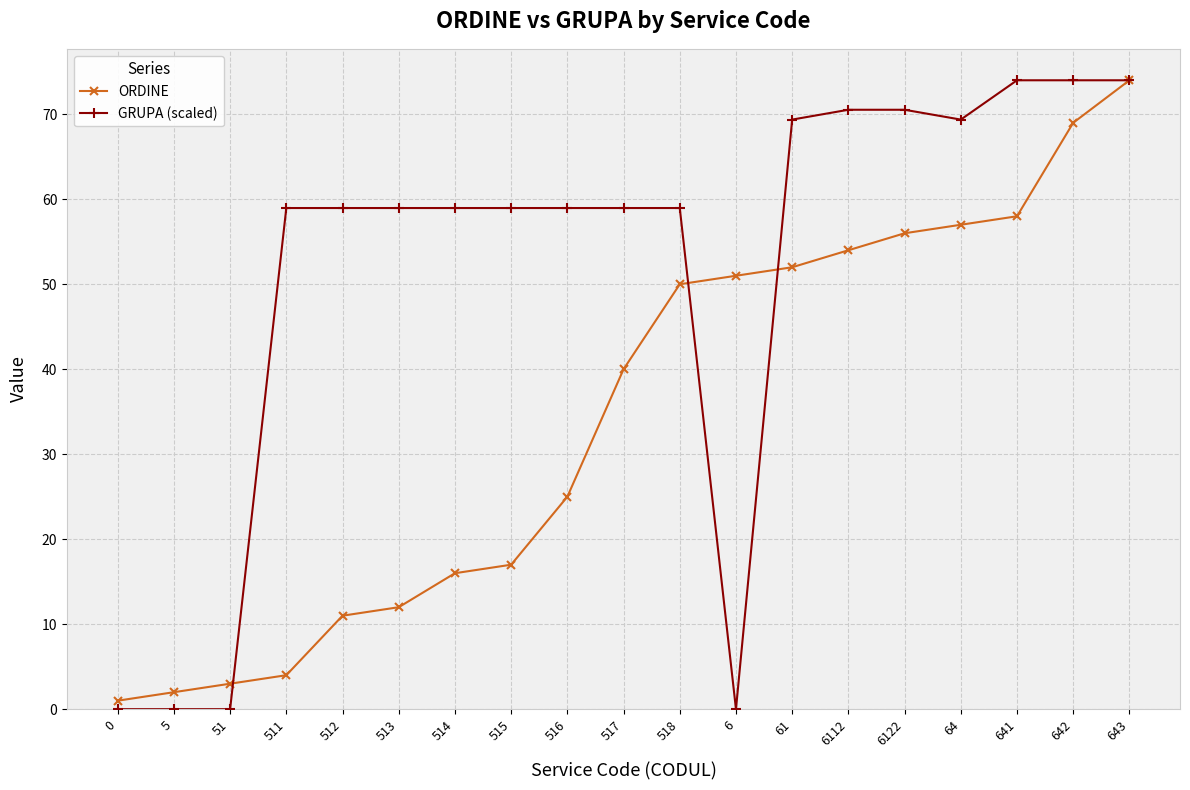

What is the spread (max minus min) of values at 64?

12.4